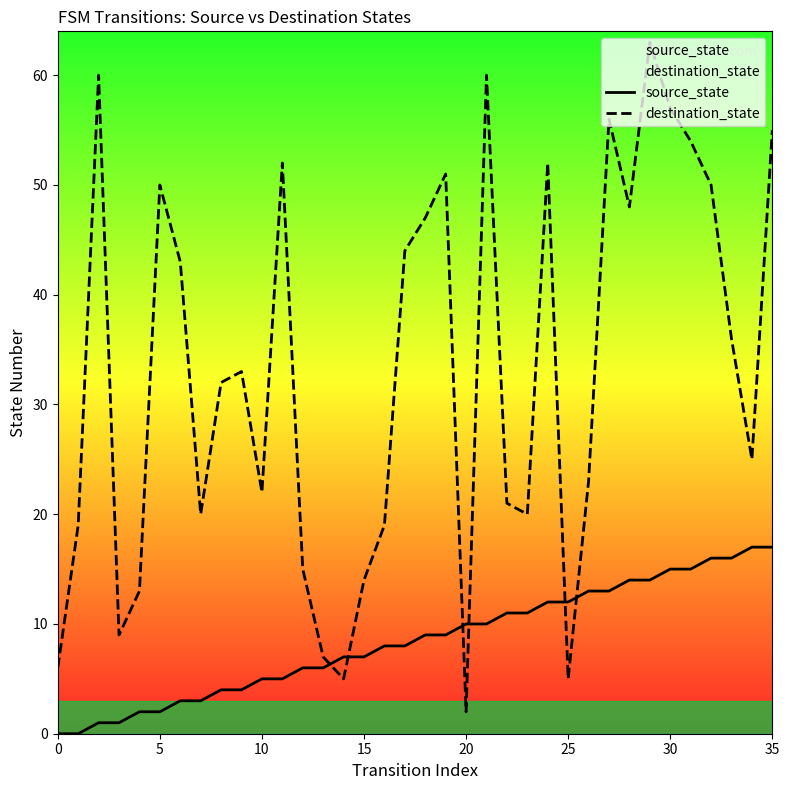

How many categories are shown in the chart?

36